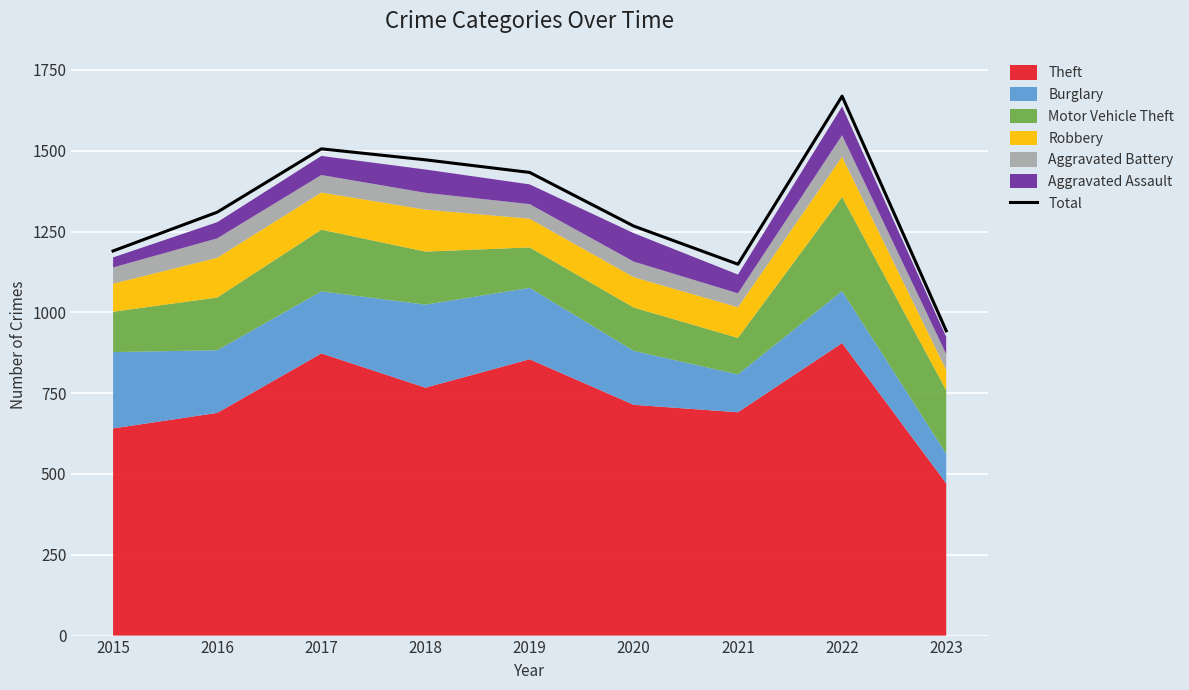

Rank the categories by value from lowest to highest.

2023, 2021, 2015, 2020, 2016, 2019, 2018, 2017, 2022